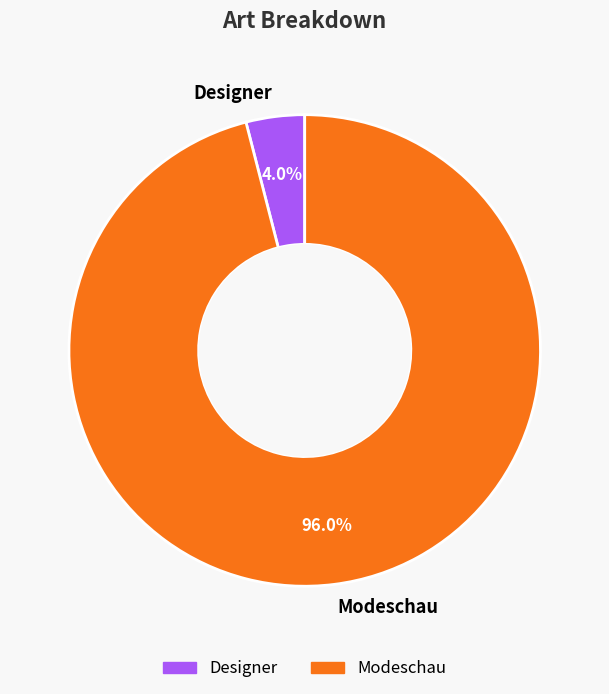

How many segments does this pie chart have?

2